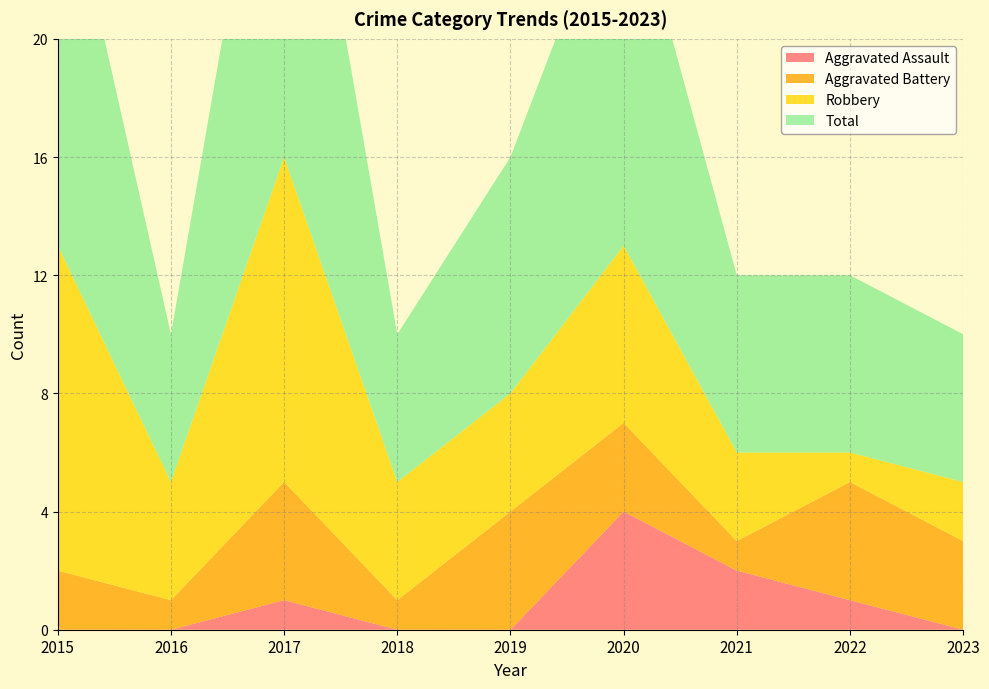

Reading left to right, what are all the values shown in this chart?

Aggravated Assault: 0	0	1	0	0	4	2	1	0
Aggravated Battery: 2	1	4	1	4	3	1	4	3
Robbery: 11	4	11	4	4	6	3	1	2
Total: 14	5	16	5	8	13	6	6	5